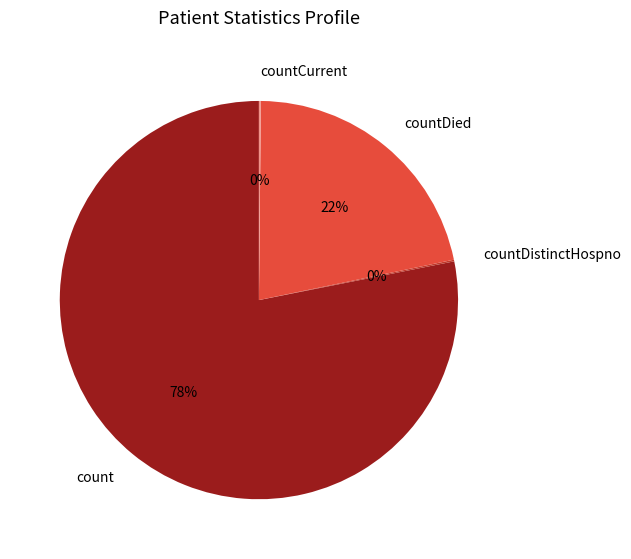

The countDied slice represents 22% of the pie. True or false?

True